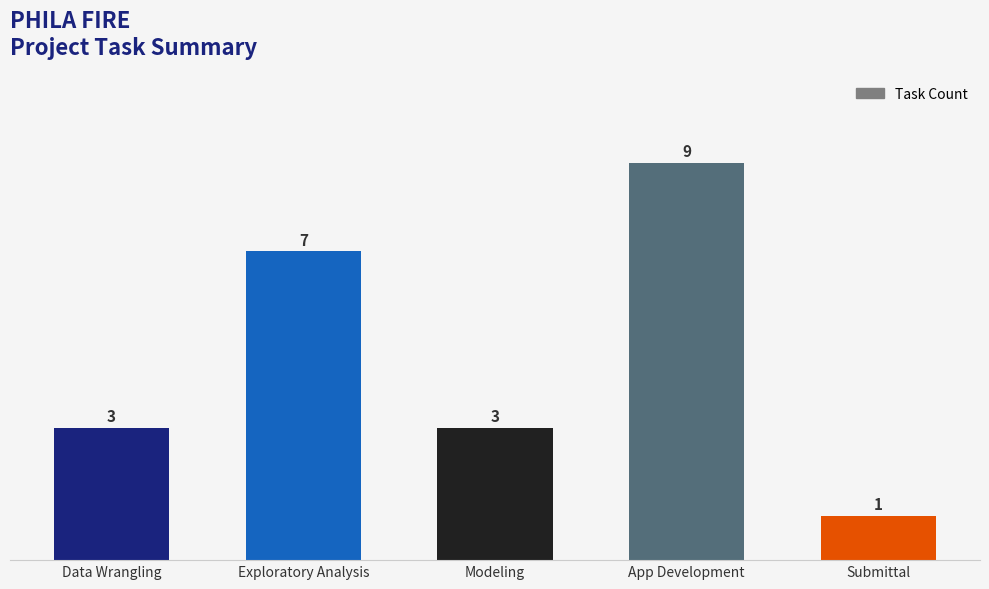

What is the sum of the values at Exploratory Analysis and App Development?

16